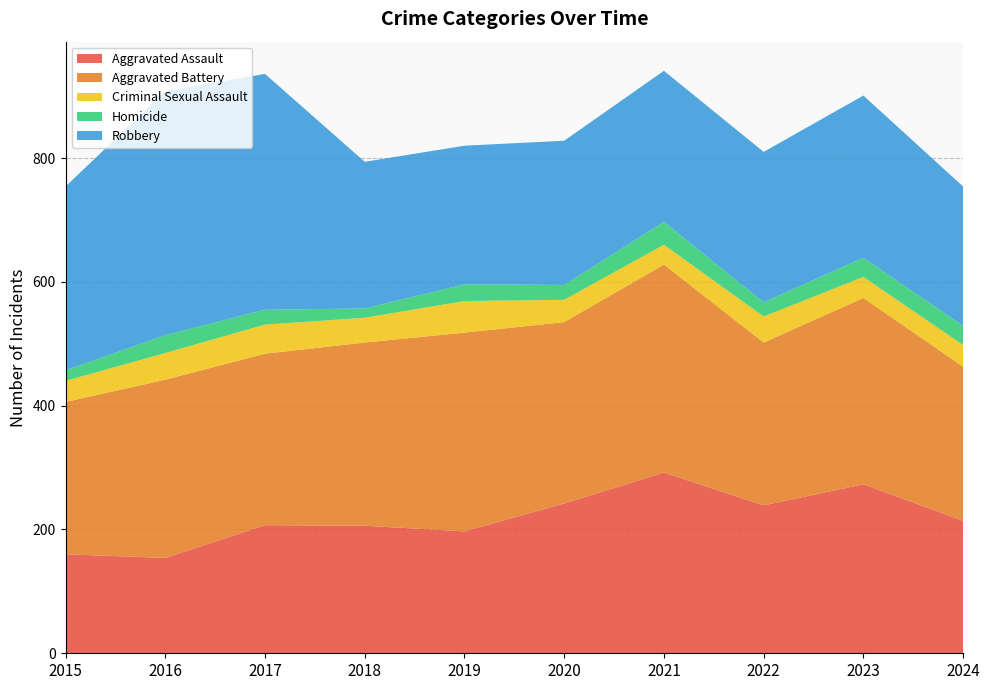

Reading right to left, extract all data points from this chart.

Aggravated Assault: 2024=214	2023=273	2022=239	2021=292	2020=242	2019=197	2018=206	2017=207	2016=154	2015=160
Aggravated Battery: 2024=249	2023=301	2022=263	2021=336	2020=293	2019=321	2018=296	2017=277	2016=288	2015=246
Criminal Sexual Assault: 2024=35	2023=34	2022=42	2021=32	2020=36	2019=51	2018=40	2017=47	2016=43	2015=34
Homicide: 2024=31	2023=31	2022=23	2021=37	2020=24	2019=27	2018=15	2017=24	2016=29	2015=17
Robbery: 2024=225	2023=262	2022=243	2021=244	2020=233	2019=224	2018=237	2017=381	2016=394	2015=297